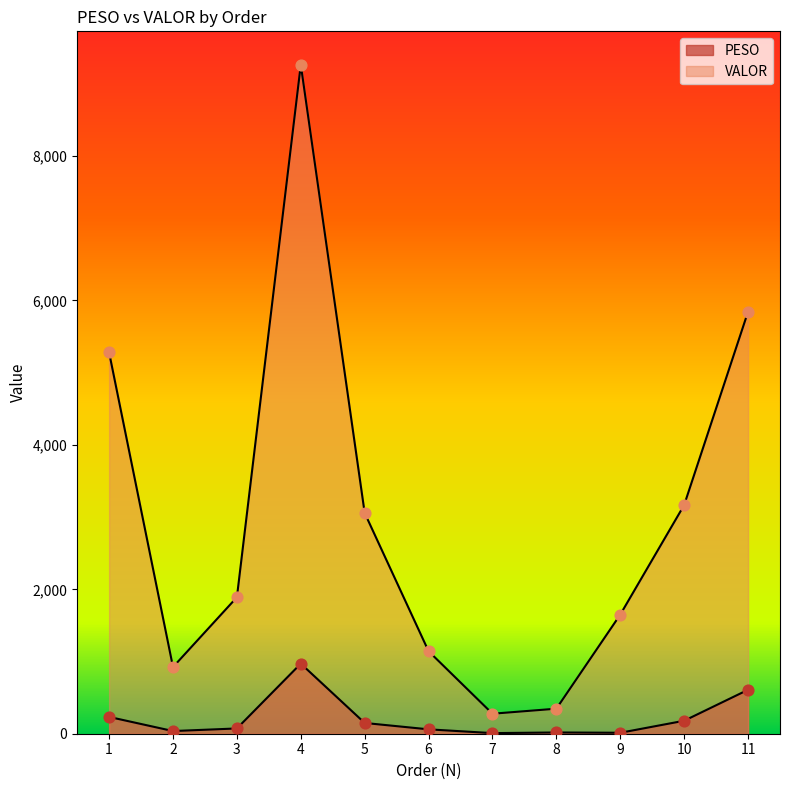

Which series has the widest spread of Y values?

VALOR